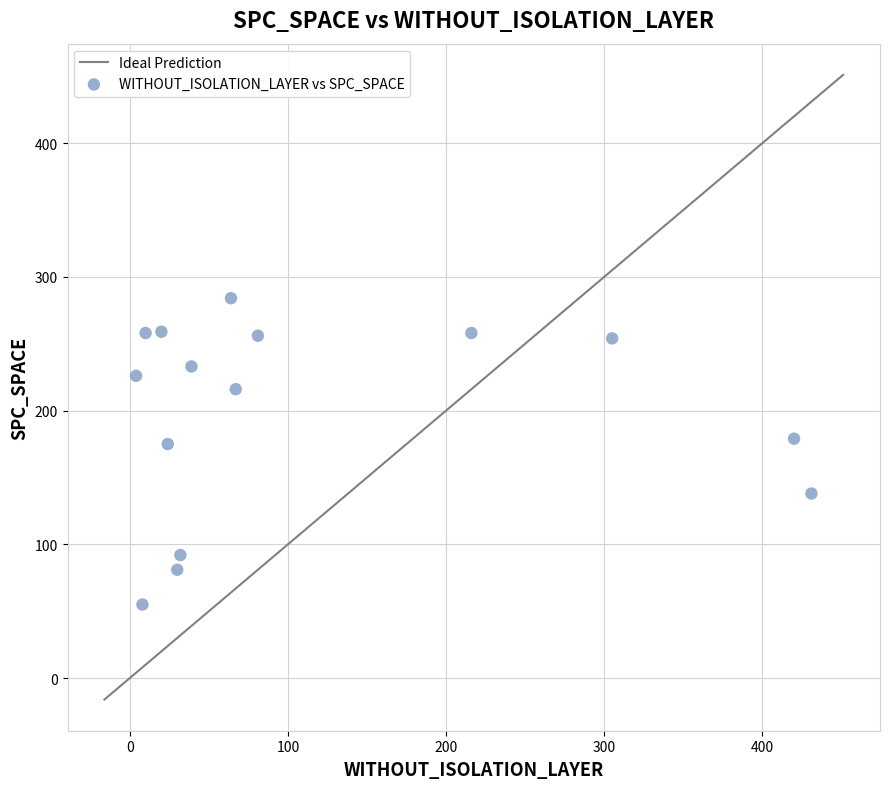

What is the range of Y values (max minus min)?

229